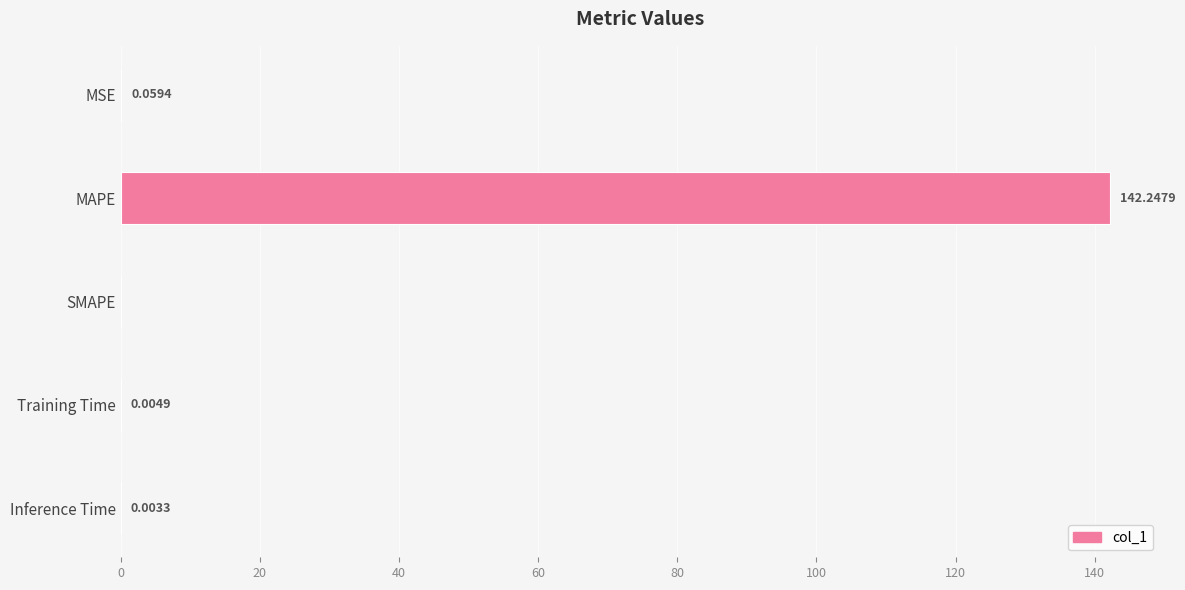

At which label is the value closest to 71?

MSE